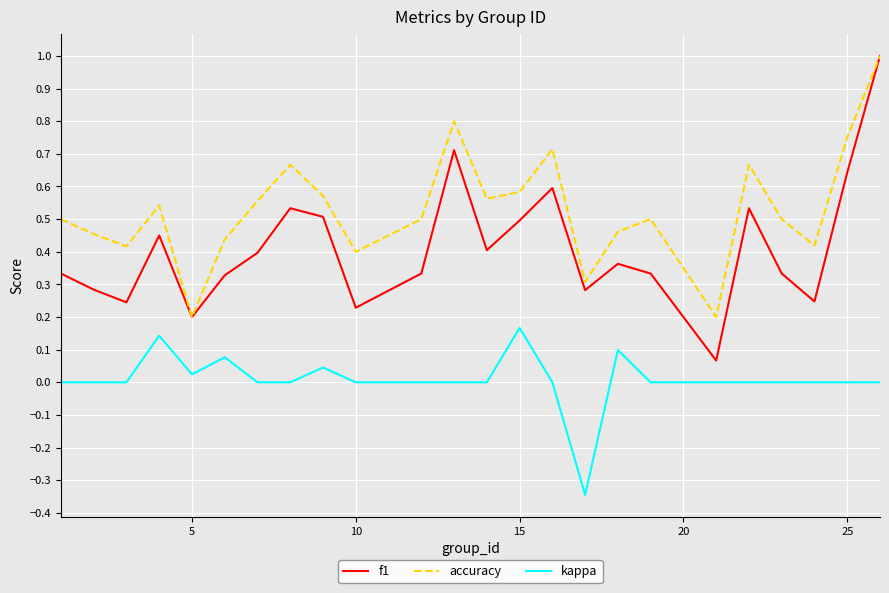

Which series has the largest range (max minus min)?

f1